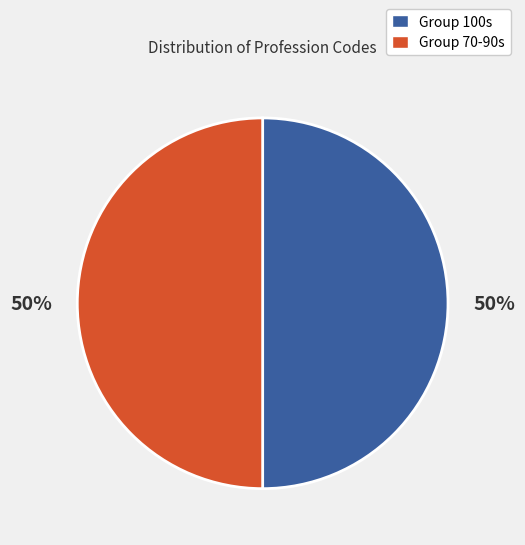

To the nearest percent, what is the combined percentage of Group 70-90s and Group 100s?

100%